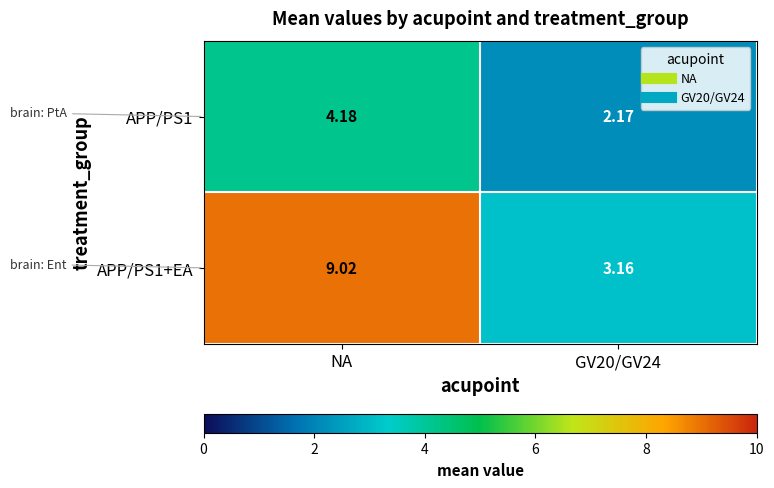

Is the value of APP/PS1 at GV20/GV24 greater than the value of APP/PS1+EA at NA?

No